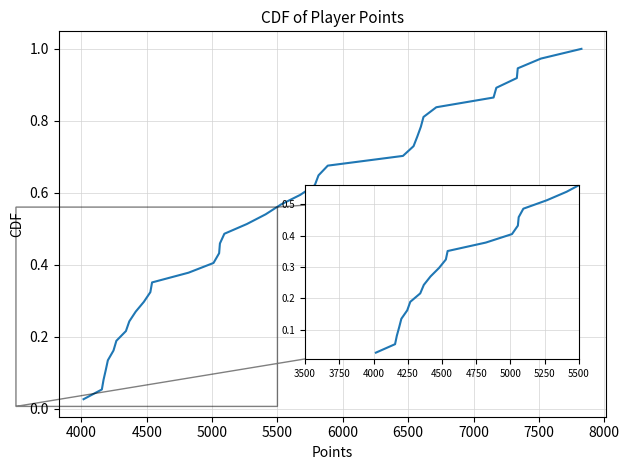

What is the average value?

0.5